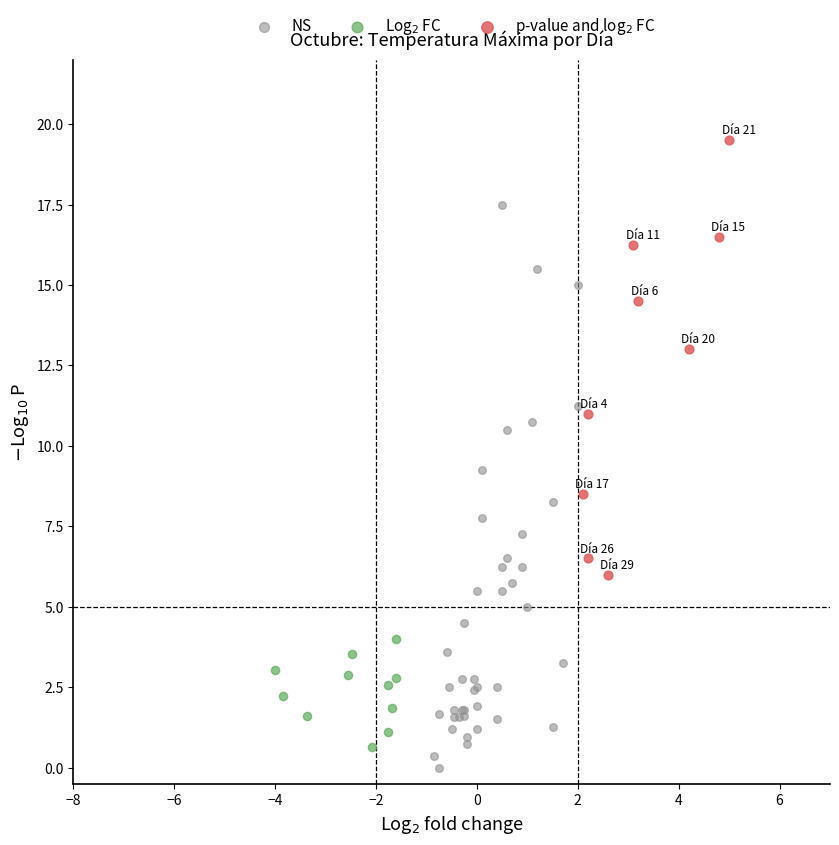

What are all the series names shown in the legend?

NS, Log$_2$ FC, p-value and log$_2$ FC